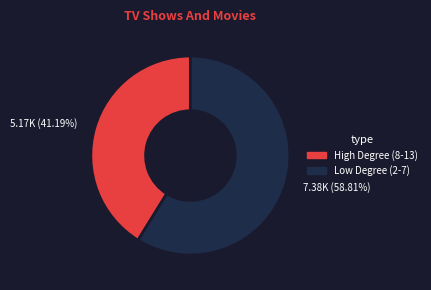

How many segments does this pie chart have?

2